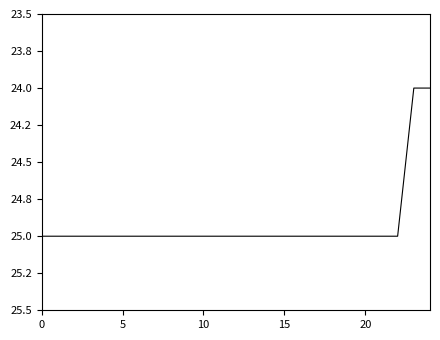

What is the sum of all values?

623